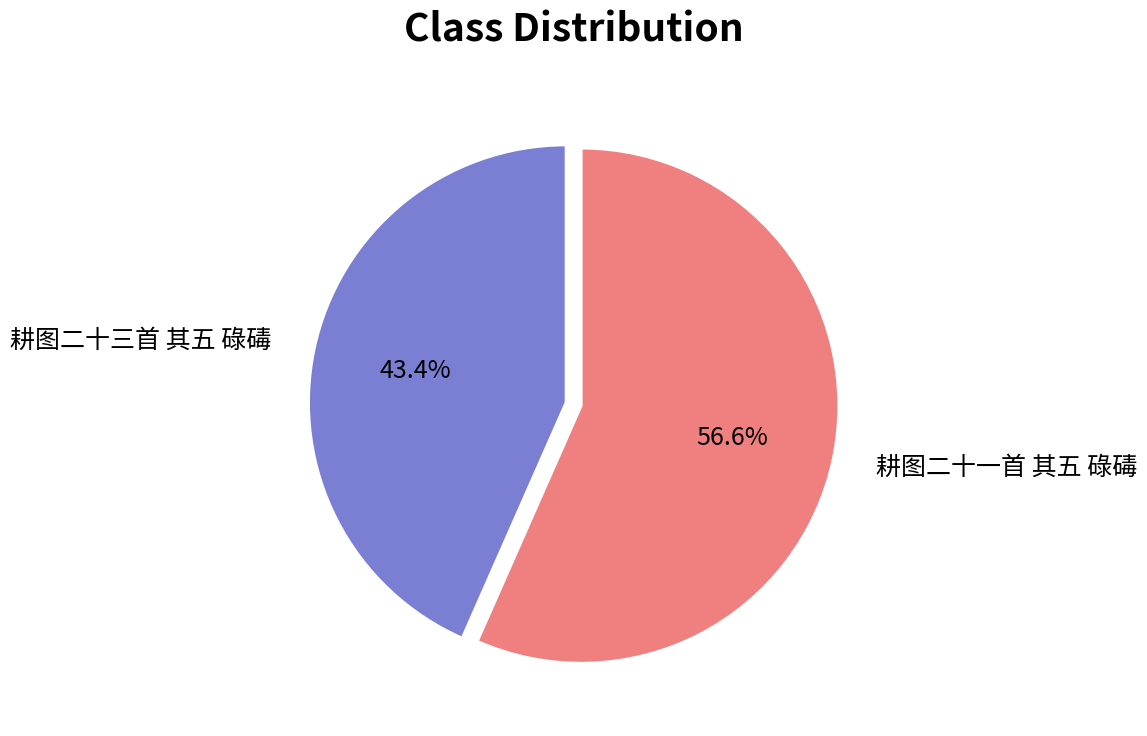

To the nearest percent, what is the average slice percentage?

50%